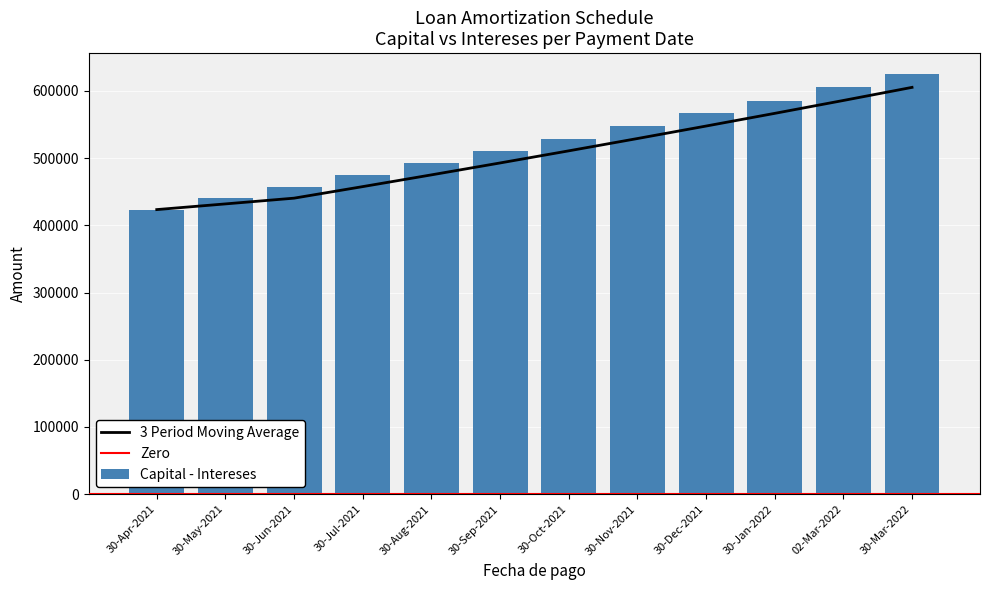

Which series has the widest spread of values?

Capital